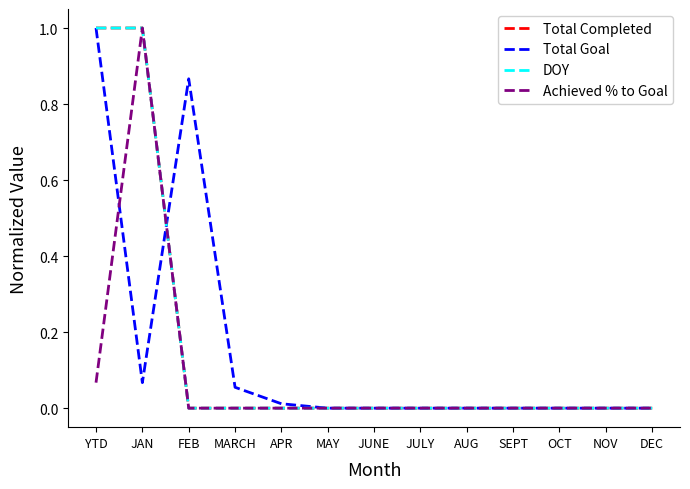

Is this an area chart (filled region under the line)?

No